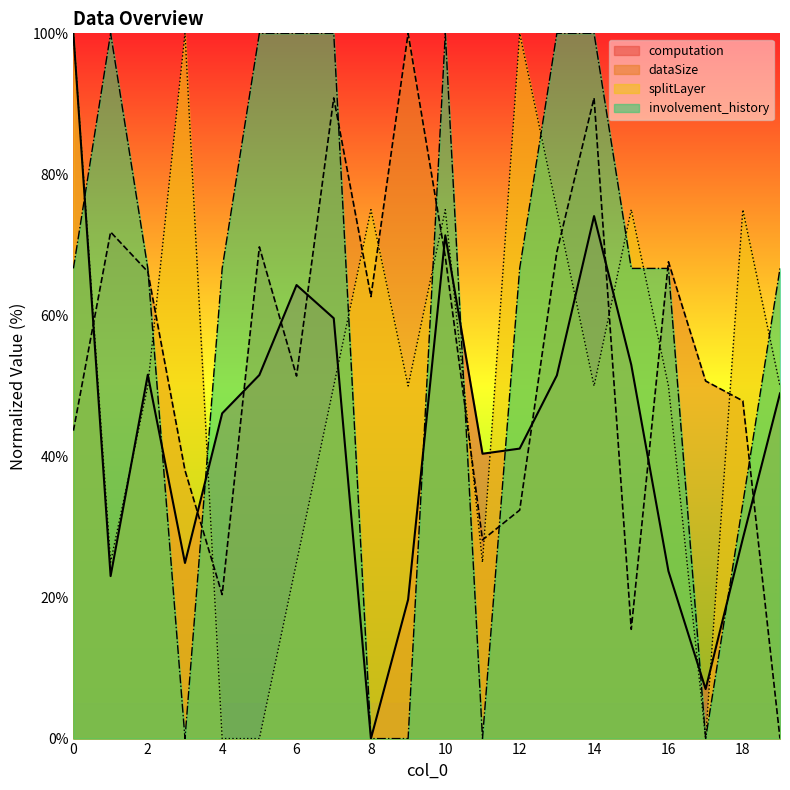

How many values in dataSize are above zero?

19